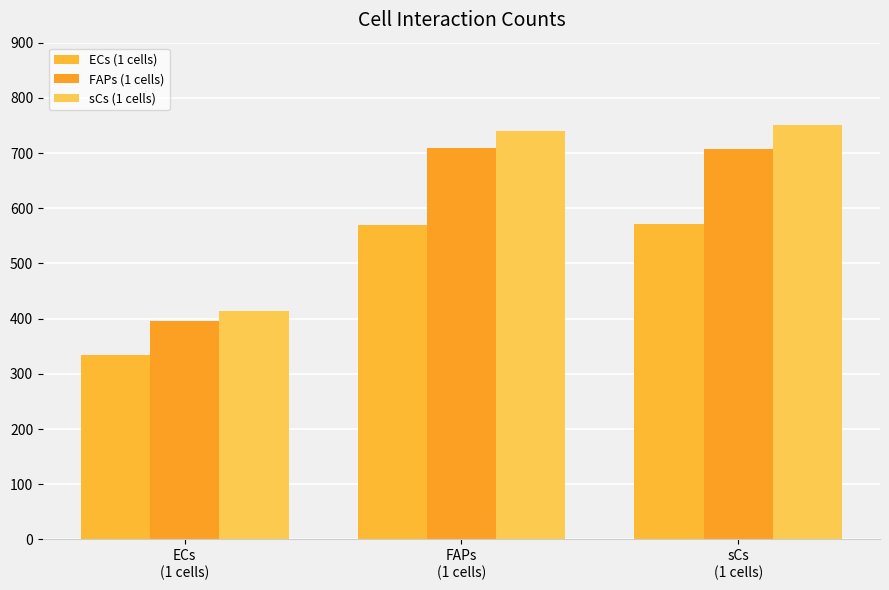

What is the minimum value for sCs (1 cells)?

414